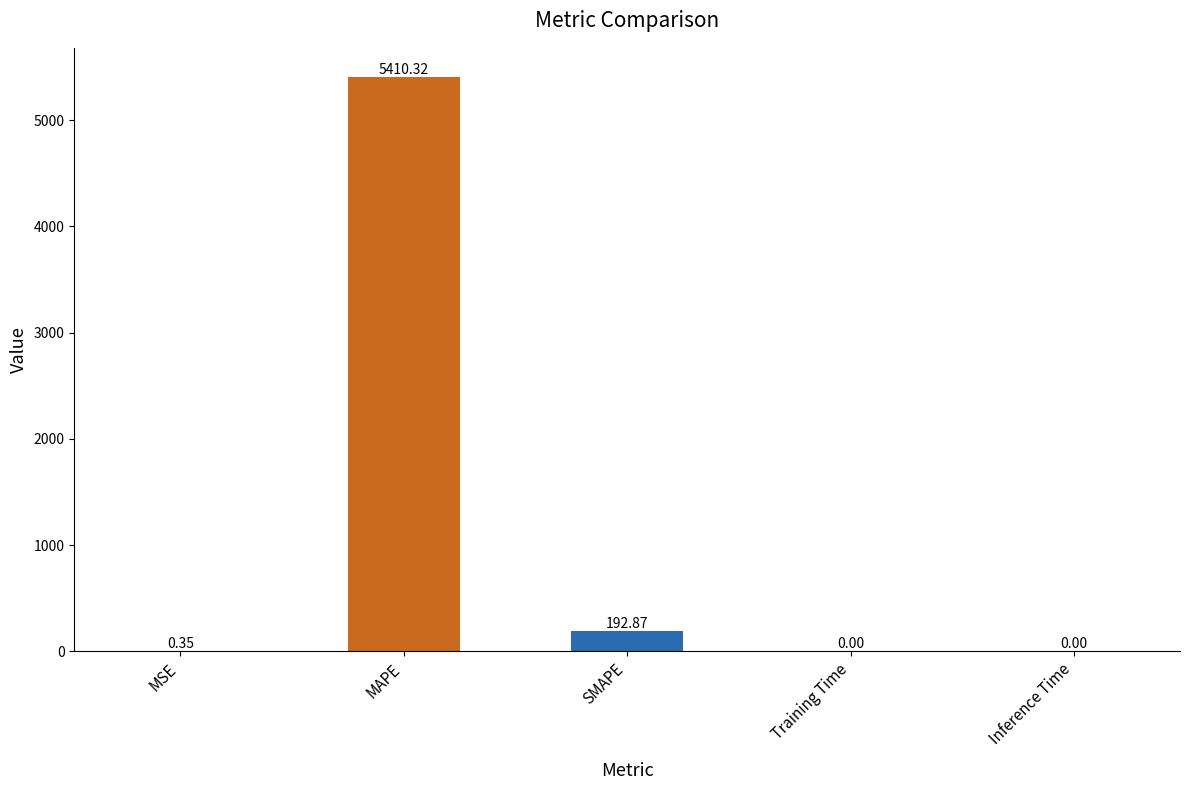

At which category does the chart reach its peak across all series?

MAPE